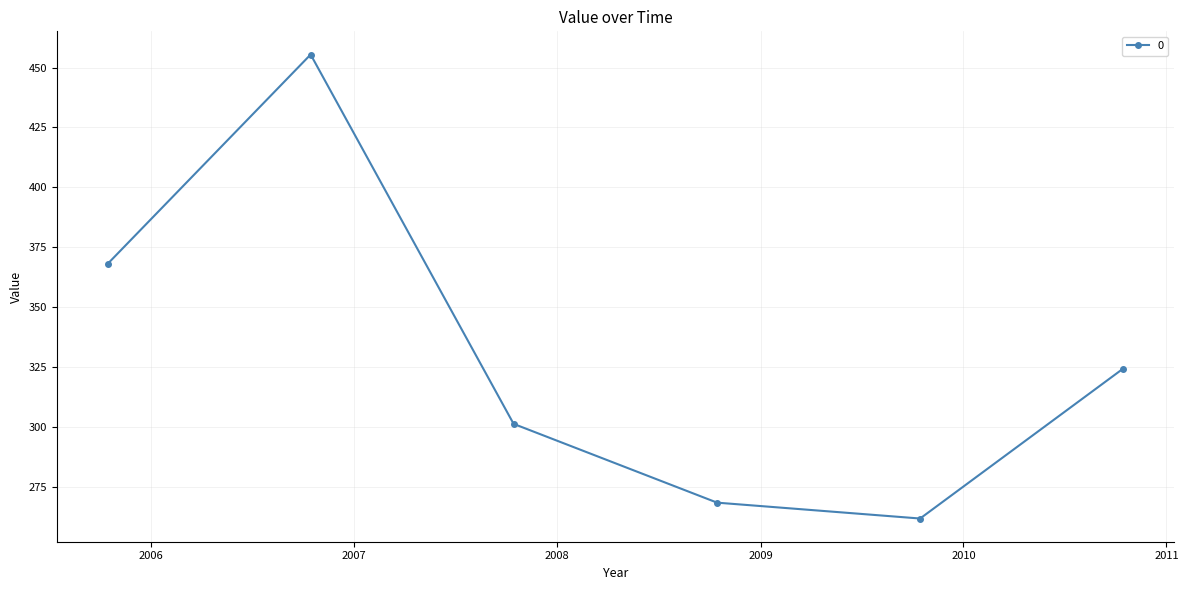

Reading left to right, transcribe all the data shown in this chart.

368.1	455.4	301.3	268.4	261.8	324.3